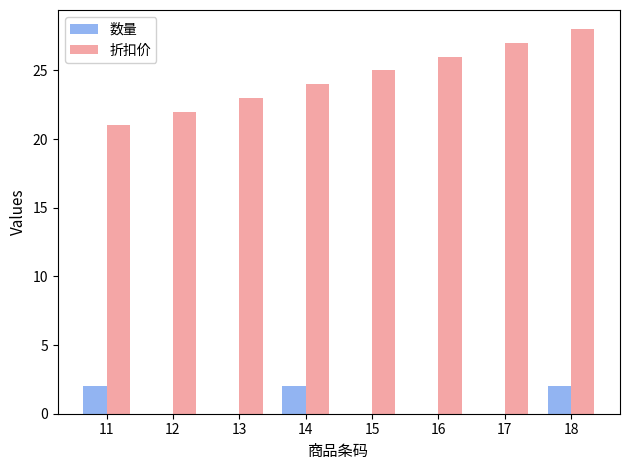

What is the approximate value of 折扣价 at 13?

23